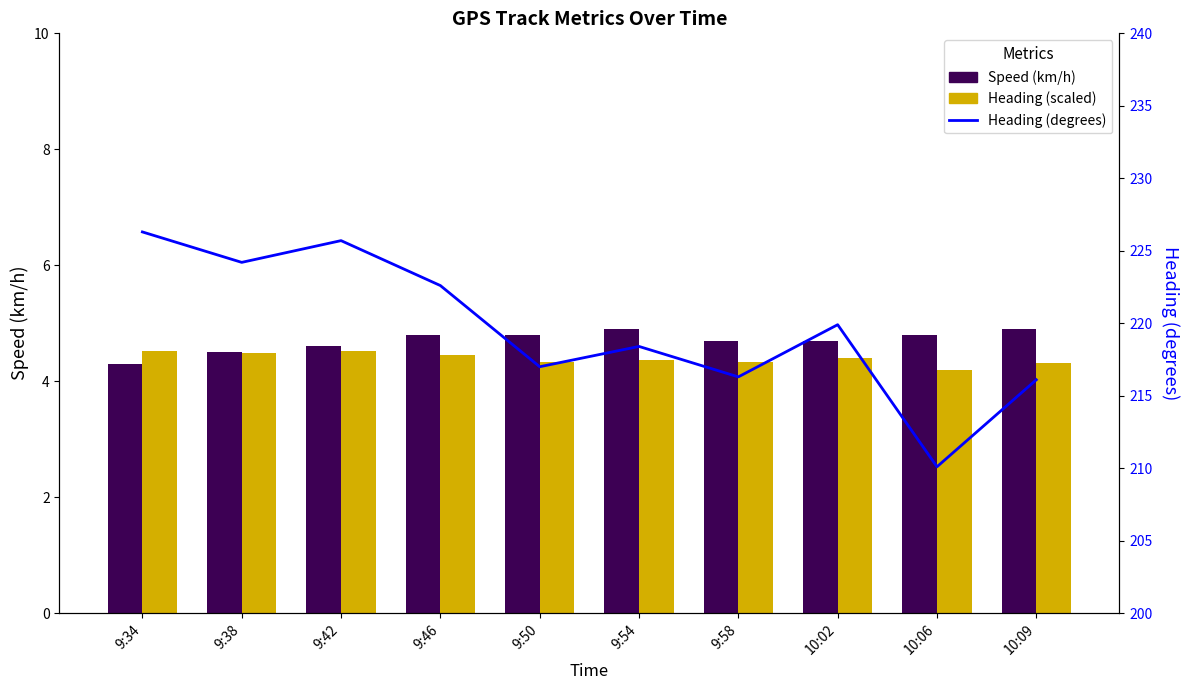

Reading left to right, what are all the values shown in this chart?

Speed (km/h): 9:34=4.3	9:38=4.5	9:42=4.6	9:46=4.8	9:50=4.8	9:54=4.9	9:58=4.7	10:02=4.7	10:06=4.8	10:09=4.9
Heading (scaled): 9:34=4.5	9:38=4.5	9:42=4.5	9:46=4.5	9:50=4.3	9:54=4.4	9:58=4.3	10:02=4.4	10:06=4.2	10:09=4.3
Heading (degrees): 9:34=226.3	9:38=224.2	9:42=225.7	9:46=222.6	9:50=217.0	9:54=218.4	9:58=216.3	10:02=219.9	10:06=210.1	10:09=216.1